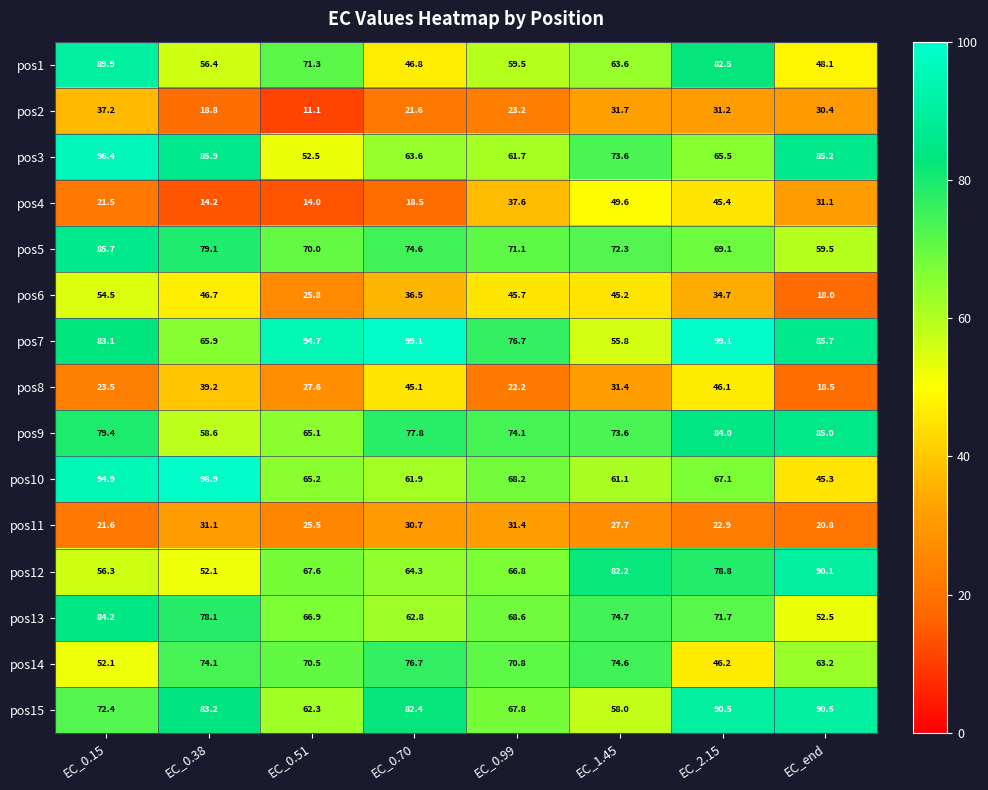

What is the difference between the maximum and minimum values in the pos4 series?

35.6